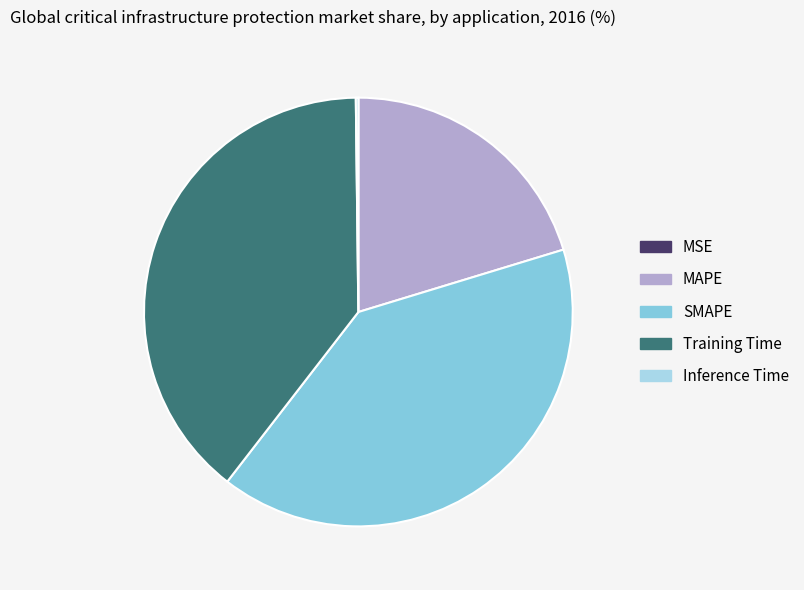

True or false: Training Time accounts for 39% of the total.

True